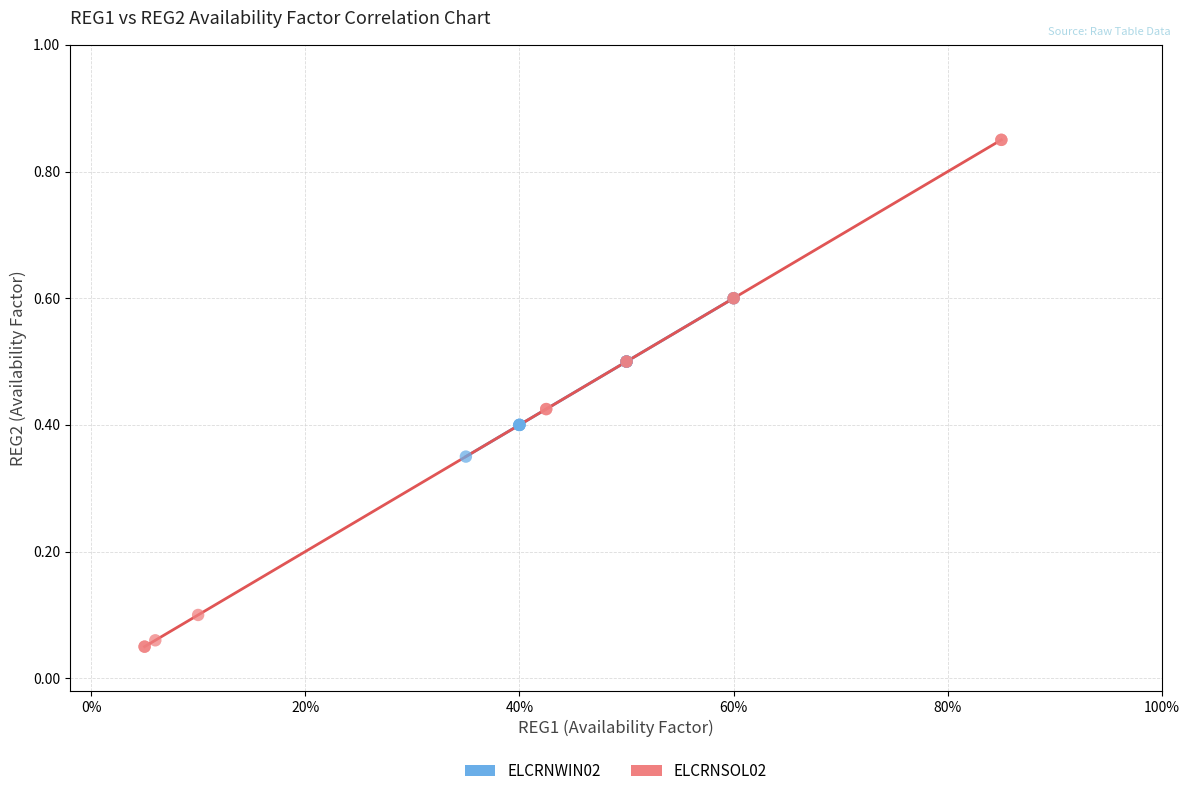

Which series reaches the maximum Y coordinate?

ELCRNSOL02